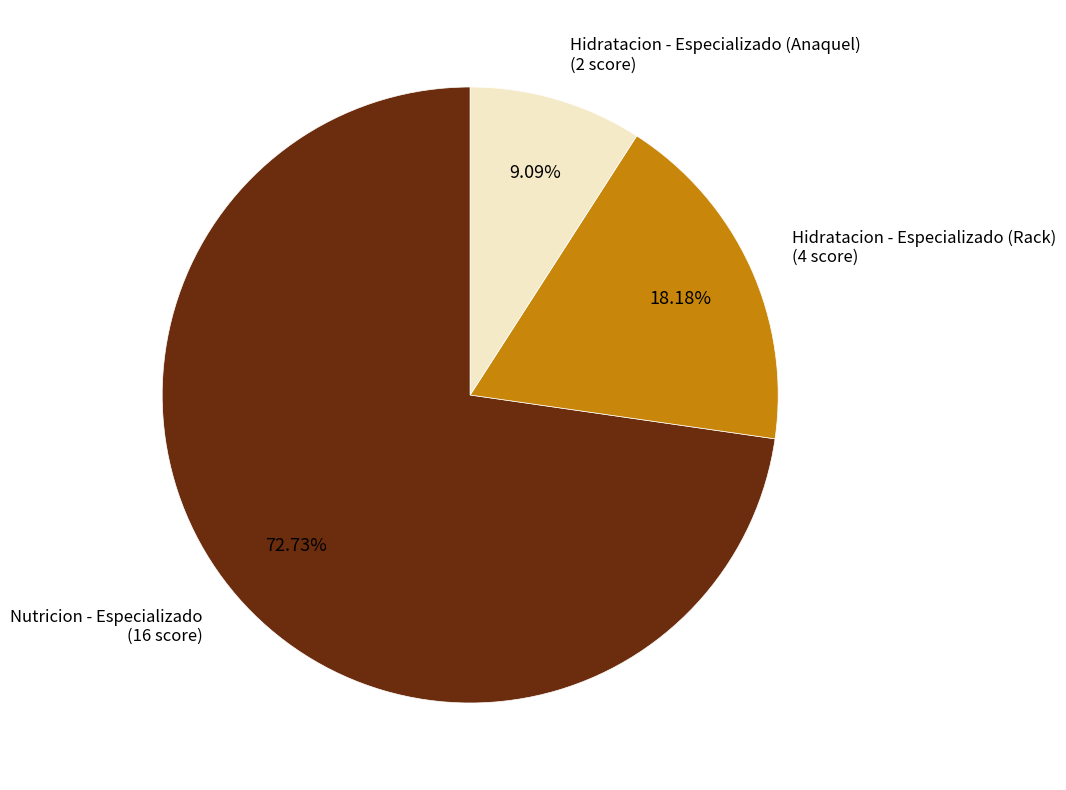

Does any single category account for the majority?

Yes